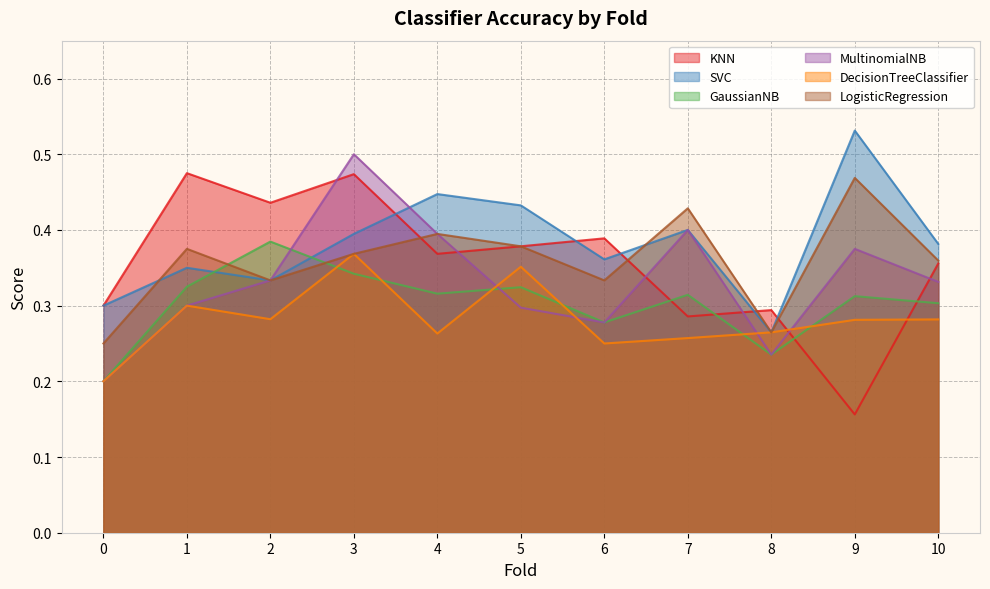

True or false: GaussianNB and SVC cross at least once.

True